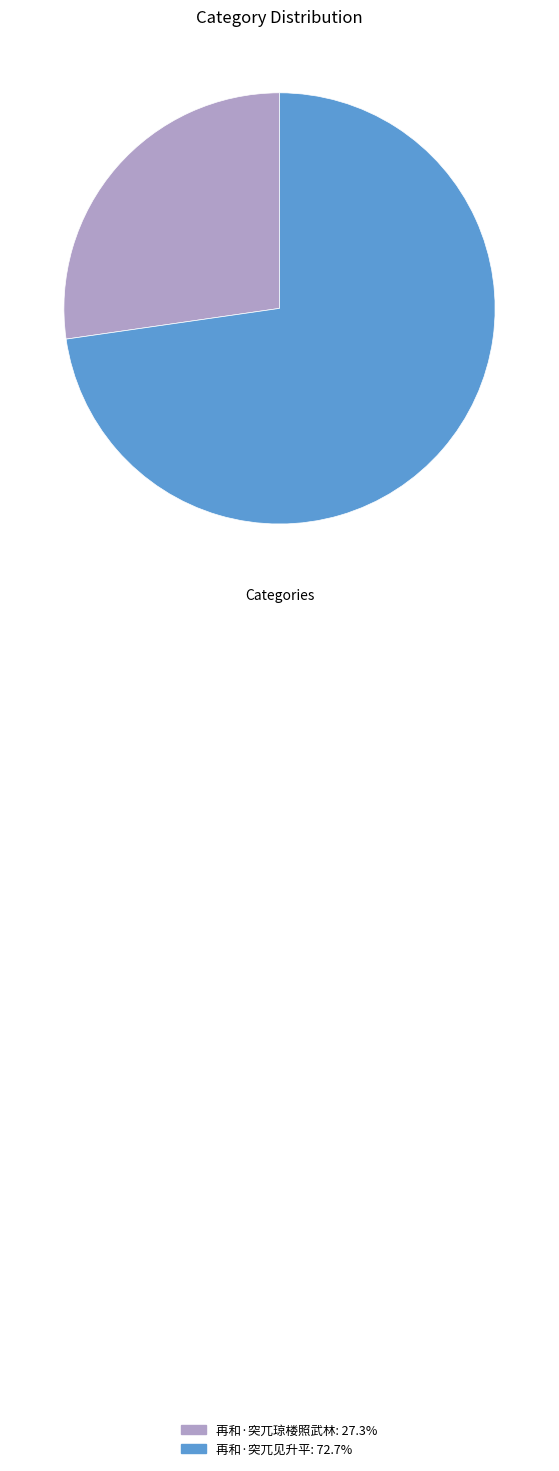

Approximately how many times larger is the value at 再和·突兀见升平 compared to 再和·突兀琼楼照武林?

2.7